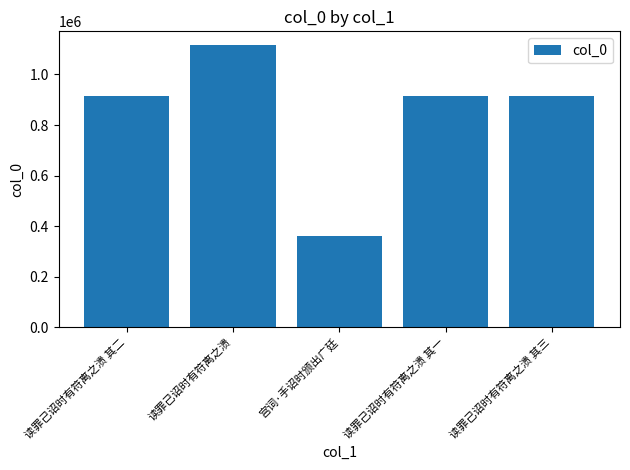

What is the label of the 2nd bar from the left?

读罪己诏时有符离之溃